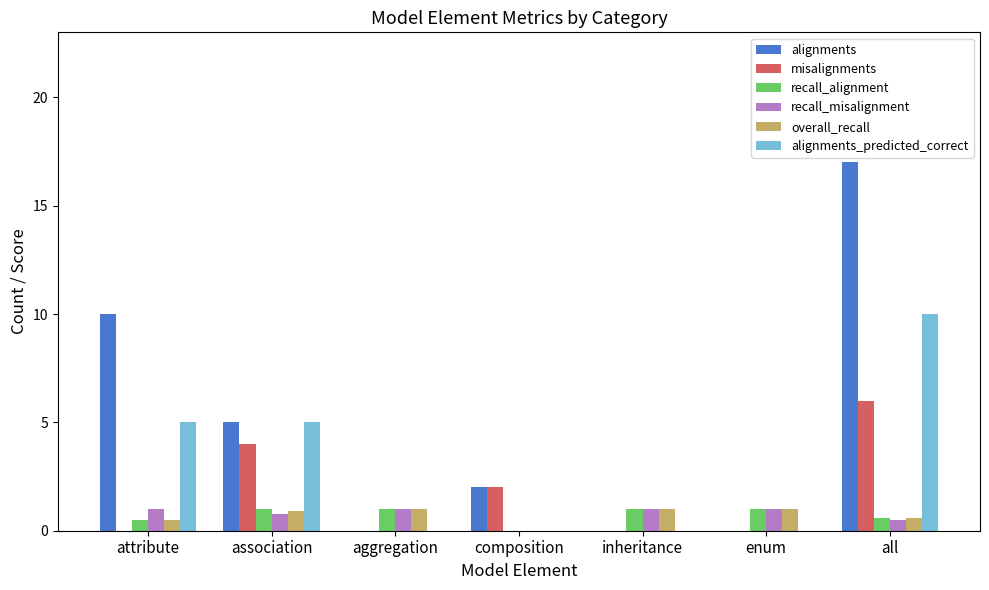

Read the recall_misalignment value at aggregation.

1.0